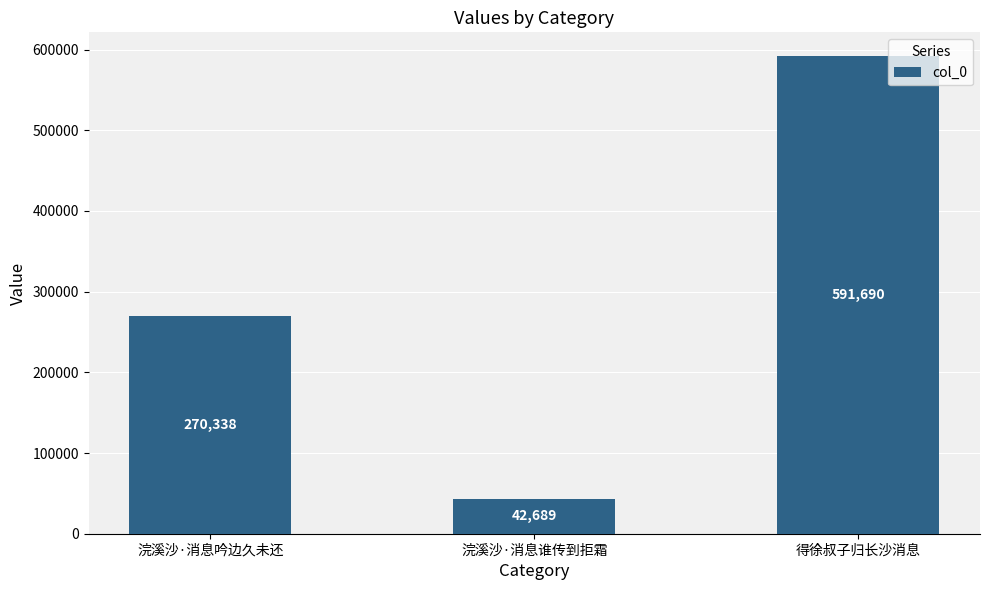

List the labels in order of value, largest first.

得徐叔子归长沙消息, 浣溪沙·消息吟边久未还, 浣溪沙·消息谁传到拒霜